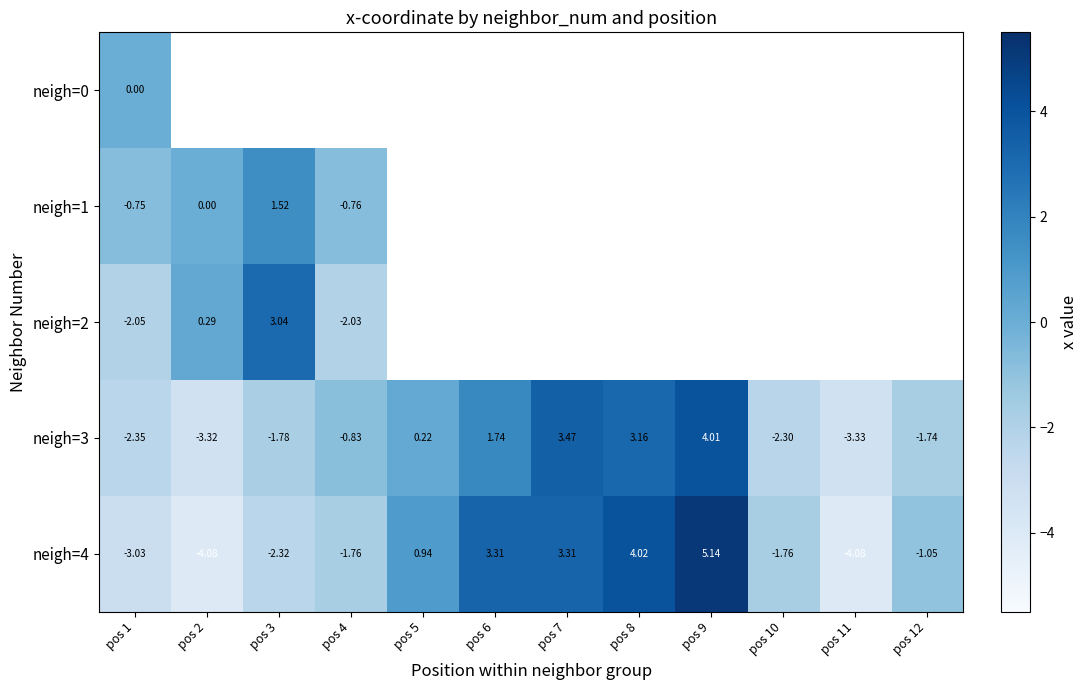

Count the number of data series in this chart.

5